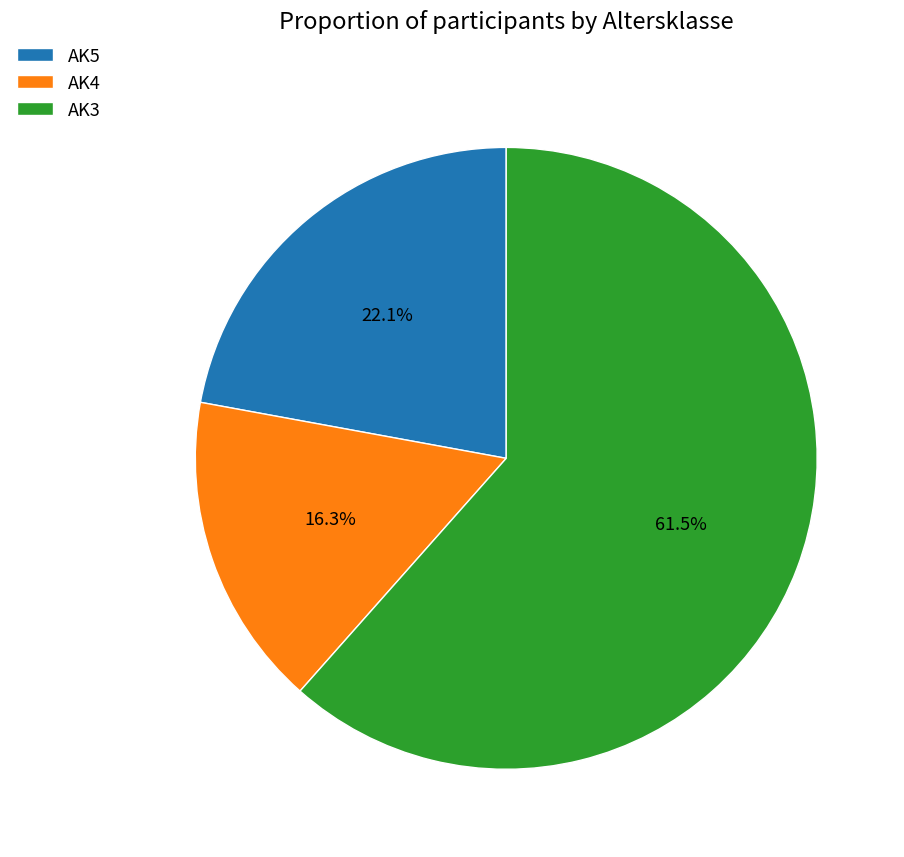

What percentage is NOT represented by AK4?

83.7%